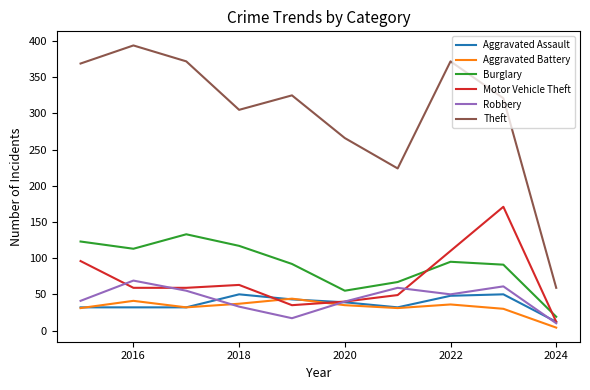

Which series has the largest total across all categories?

Theft